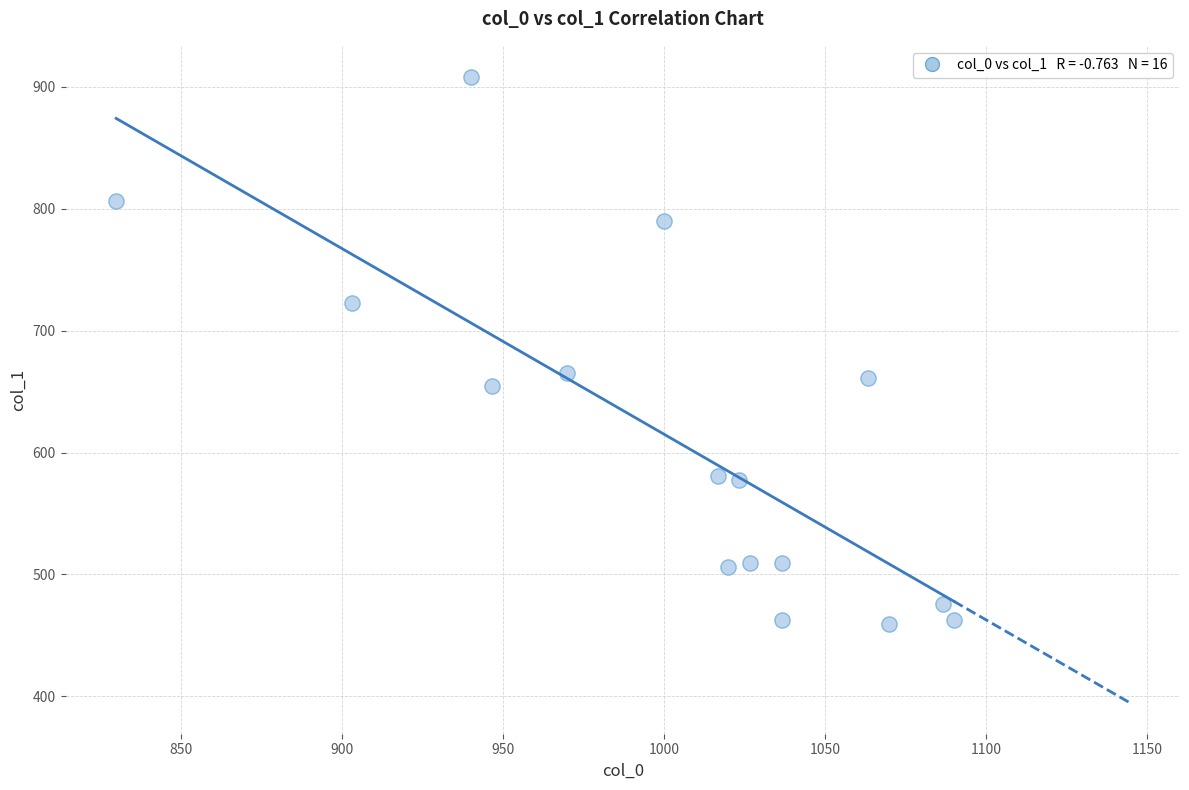

What is the range of X values (max minus min)?

260.0